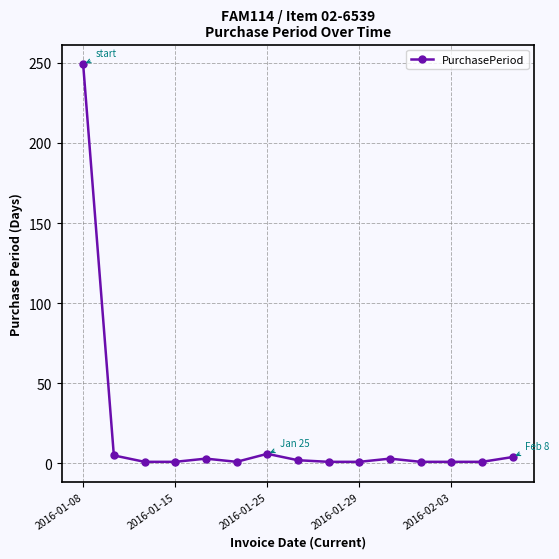

What is the difference between the maximum and minimum values?

248